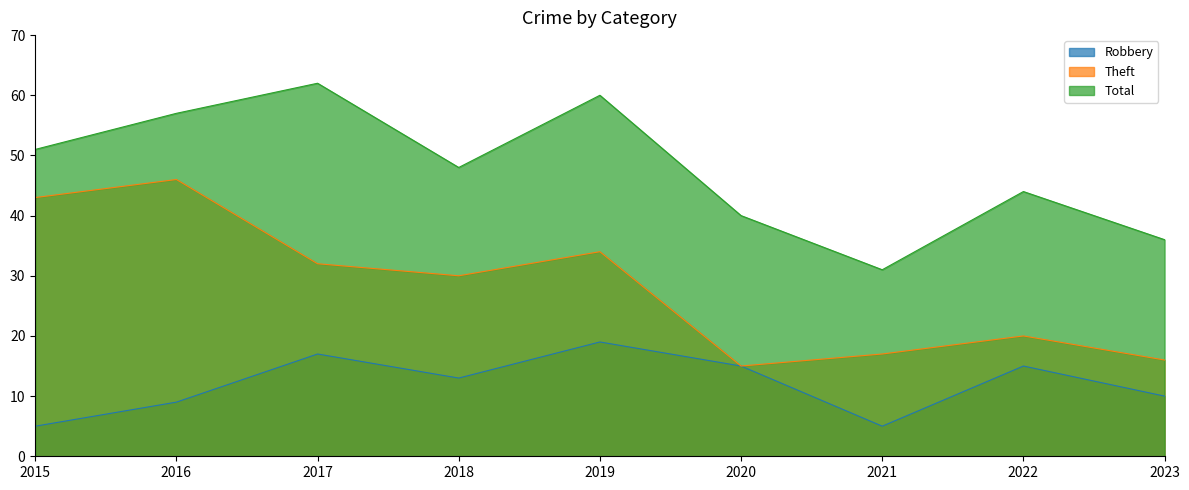

Which has a higher value, 2017 or 2021?

2017